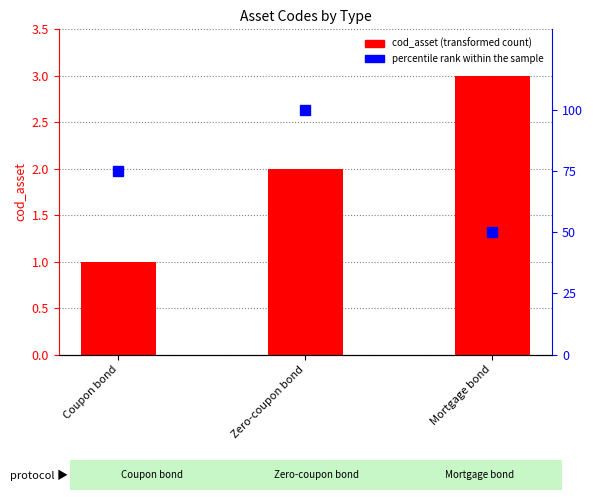

Does the chart contain any negative values?

No